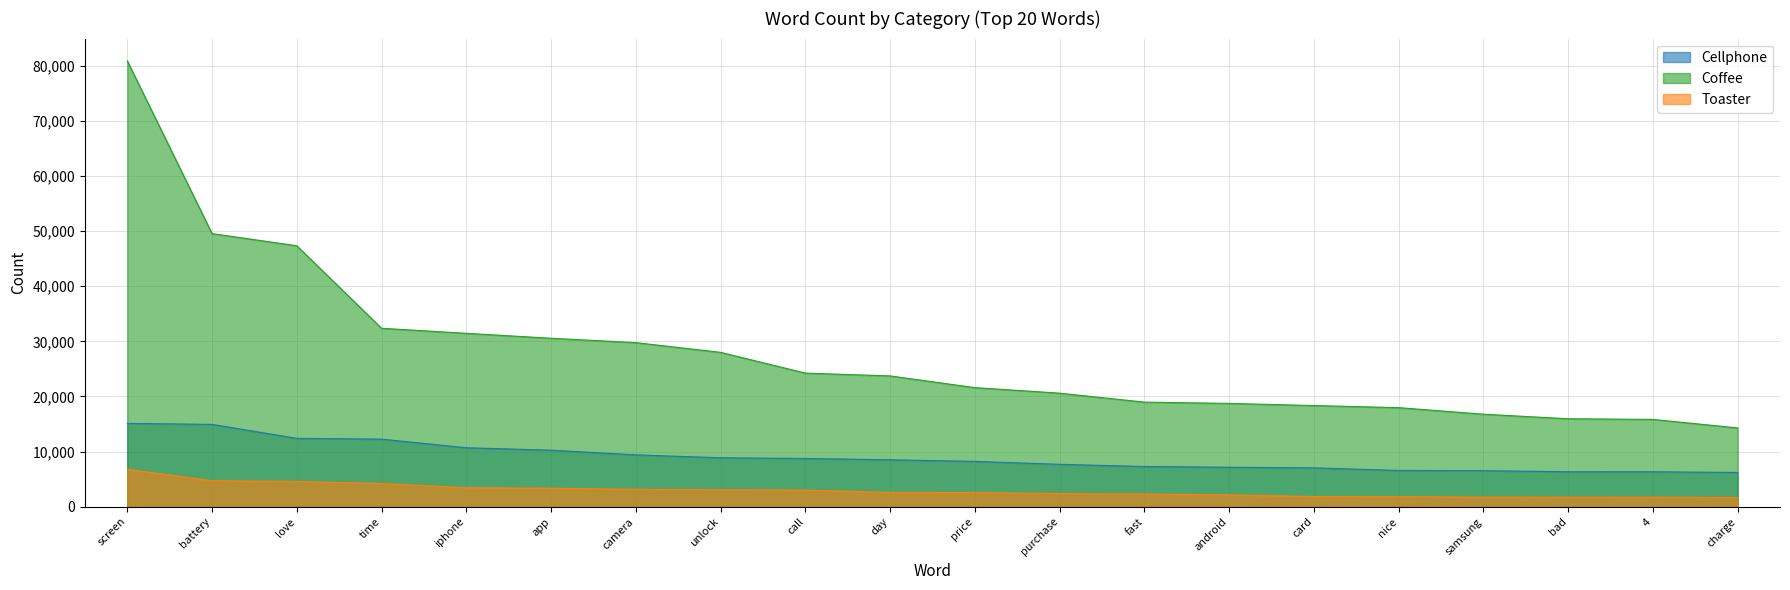

The Cellphone series shows 7163 at android. True or false?

True